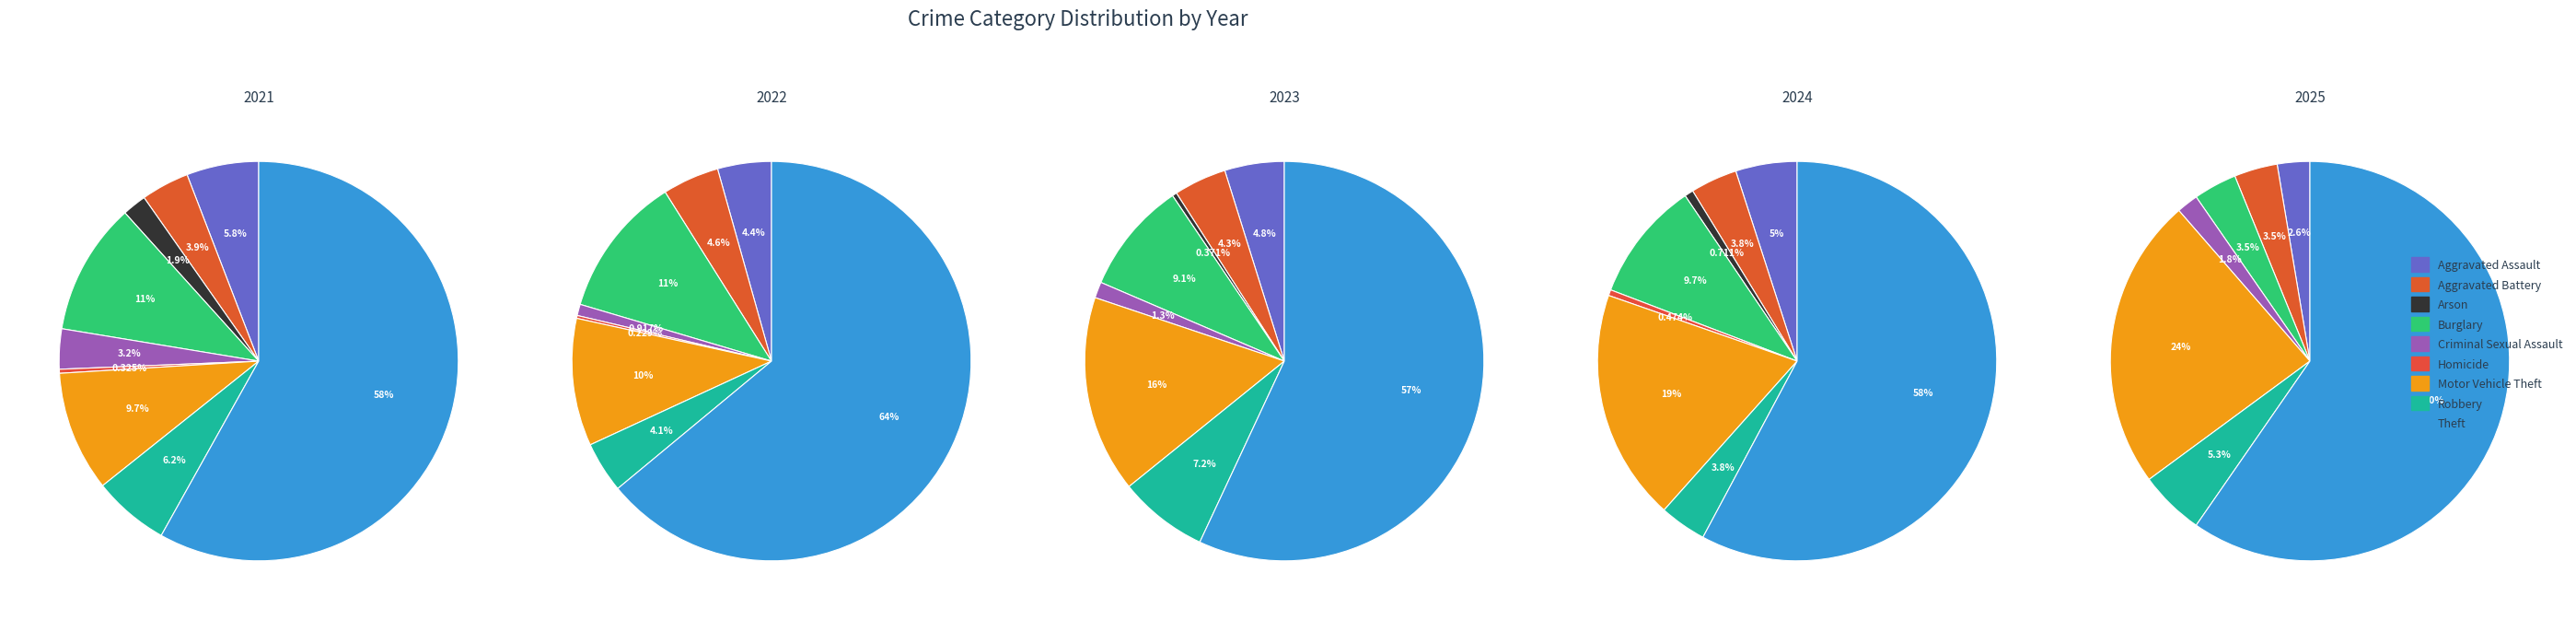

Is there a majority slice in this chart?

Yes